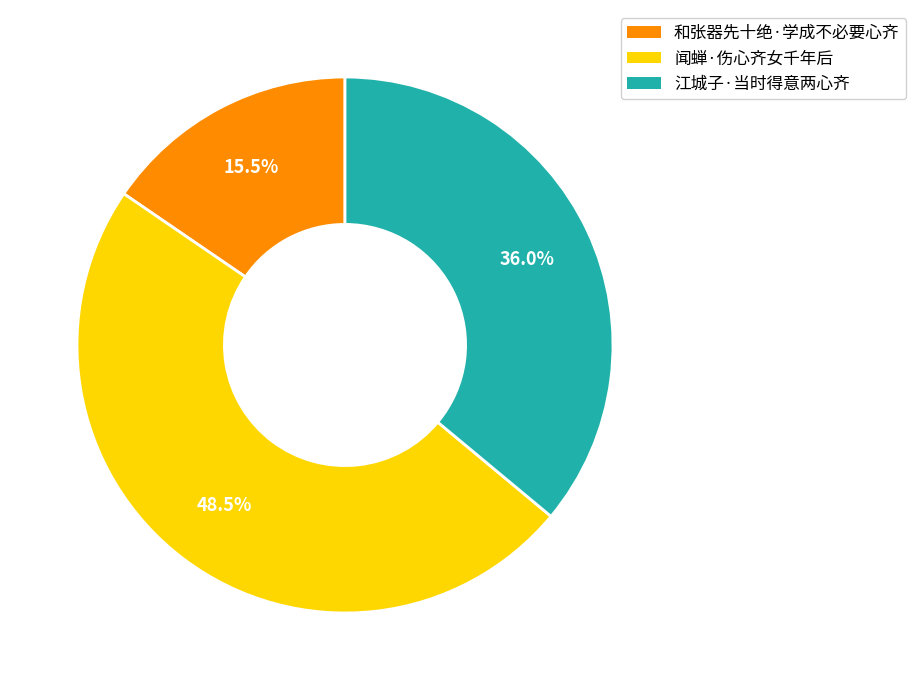

Which category has the biggest portion of the pie?

闻蝉·伤心齐女千年后